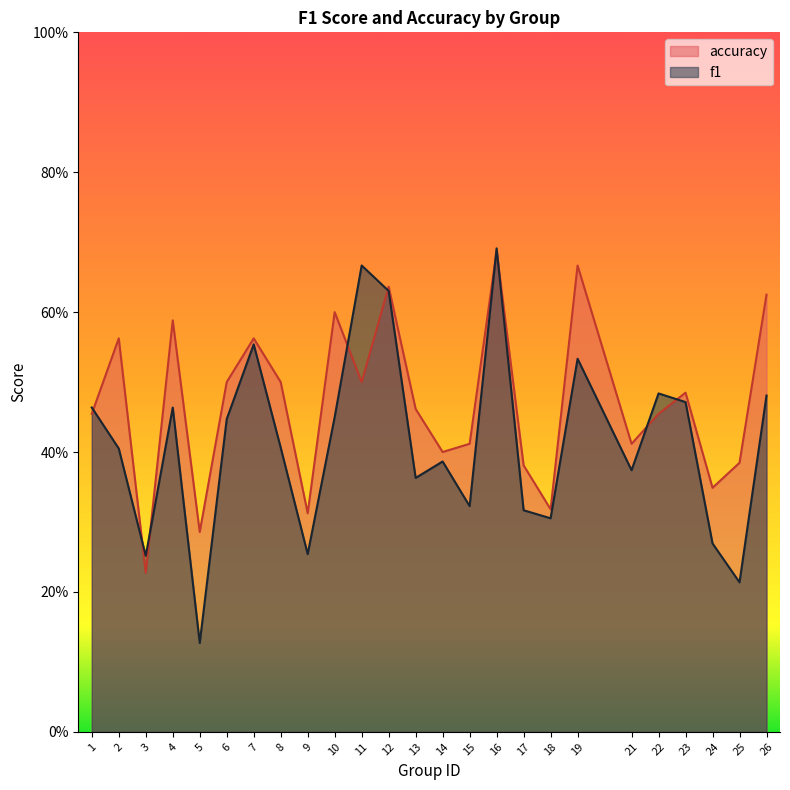

What is the sum of the accuracy values at 12 and 3?

0.9